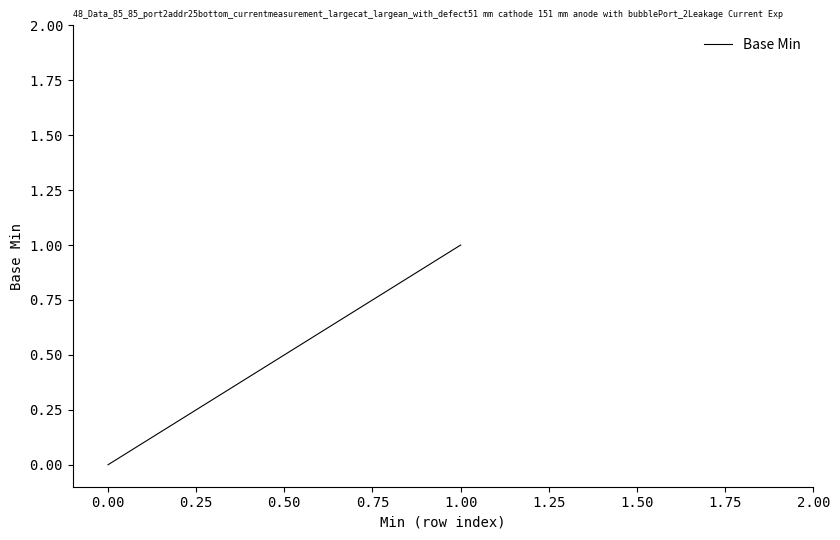

True or false: there are more than 1 points higher than both neighbors.

False